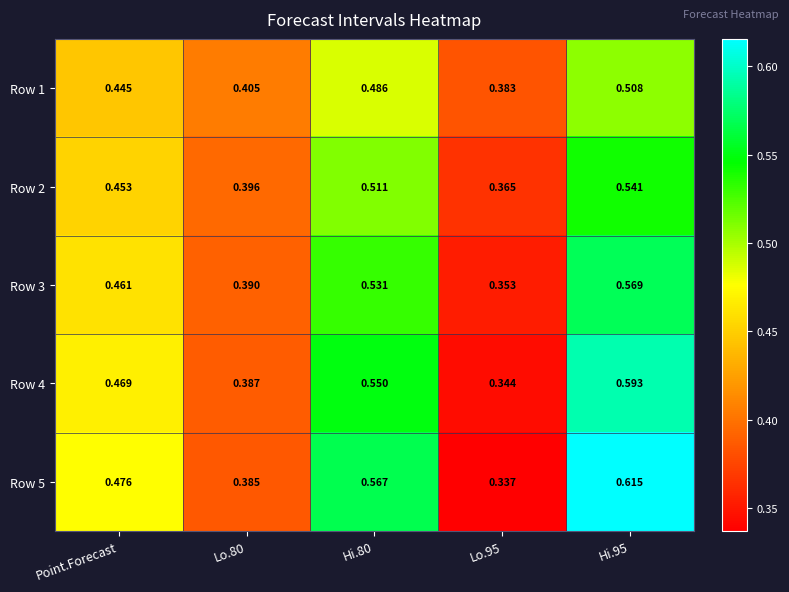

Is the value of Row 4 at Hi.80 greater than the value of Row 5 at Lo.80?

Yes